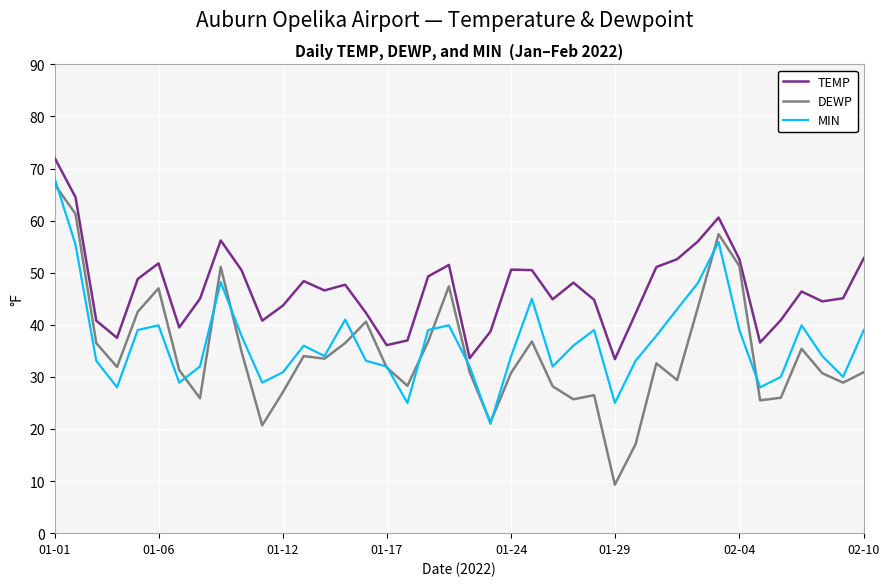

Which series has the largest range (max minus min)?

DEWP